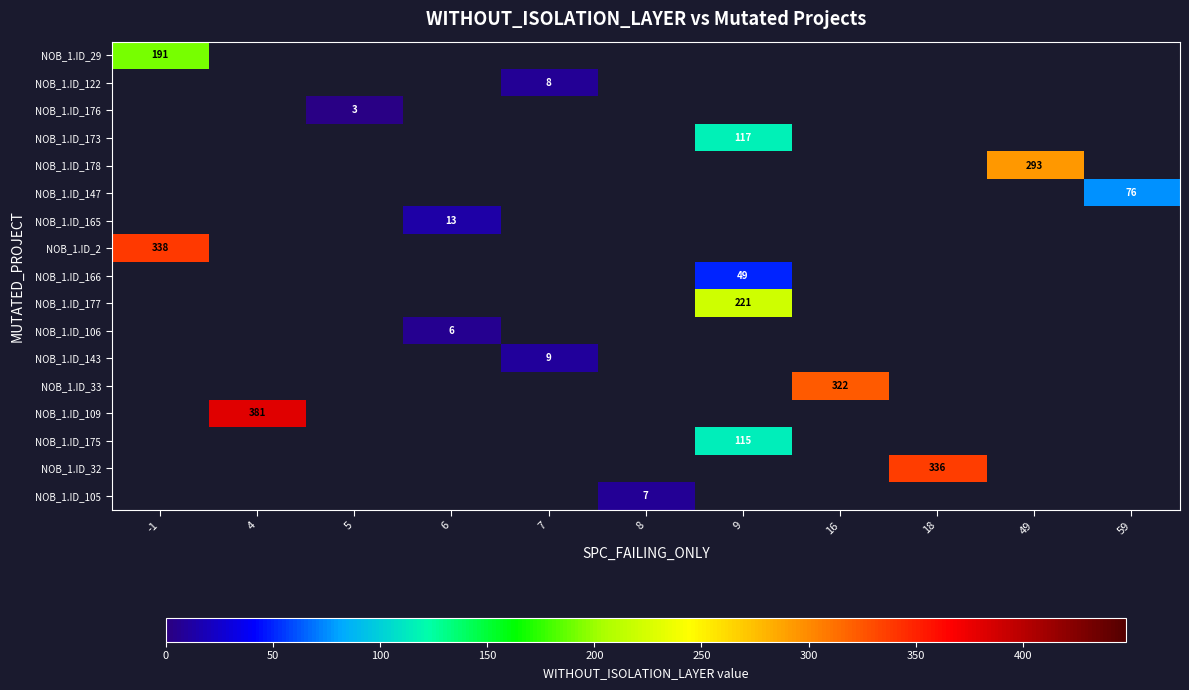

True or false: NOB_1.ID_33 has a value of 322 at 16.

True